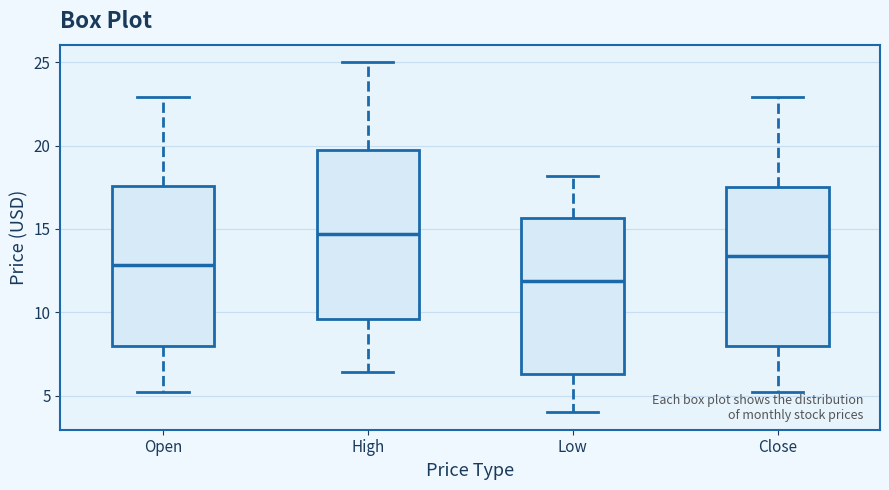

Reading left to right, read every box against the y-axis: the position of its median line, the range the box covers, and the ends of its whiskers. The values are not printed on the chart, so give them approximately, as read against the axis.

Open: median 13.0, box 8.0 to 17.5, whiskers 5.5 to 23.0
High: median 14.5, box 9.5 to 20.0, whiskers 6.5 to 25.0
Low: median 12.0, box 6.5 to 15.5, whiskers 4.0 to 18.0
Close: median 13.5, box 8.0 to 17.5, whiskers 5.0 to 23.0